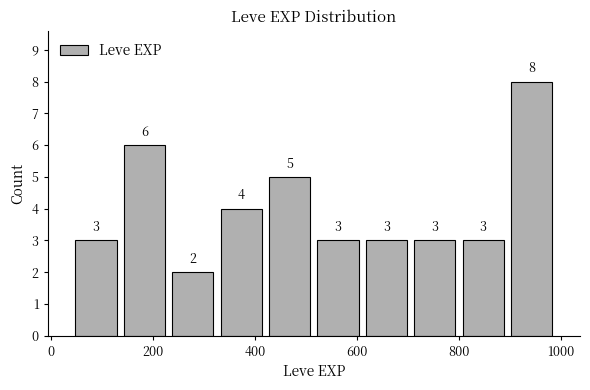

Reading left to right, transcribe this chart: for each bar, give the range it covers on the x-axis and its height. The bar edges are not printed on the chart, so give them approximately, as read against the axis.

40 to 135: 3
135 to 230: 6
230 to 325: 2
325 to 420: 4
420 to 515: 5
515 to 610: 3
610 to 705: 3
705 to 800: 3
800 to 895: 3
895 to 990: 8